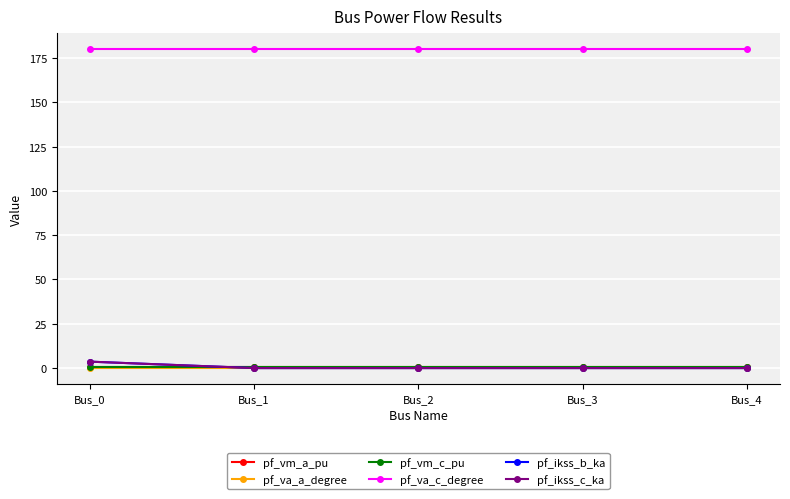

List the labels in order of pf_ikss_c_ka value, smallest first.

Bus_1, Bus_2, Bus_3, Bus_4, Bus_0